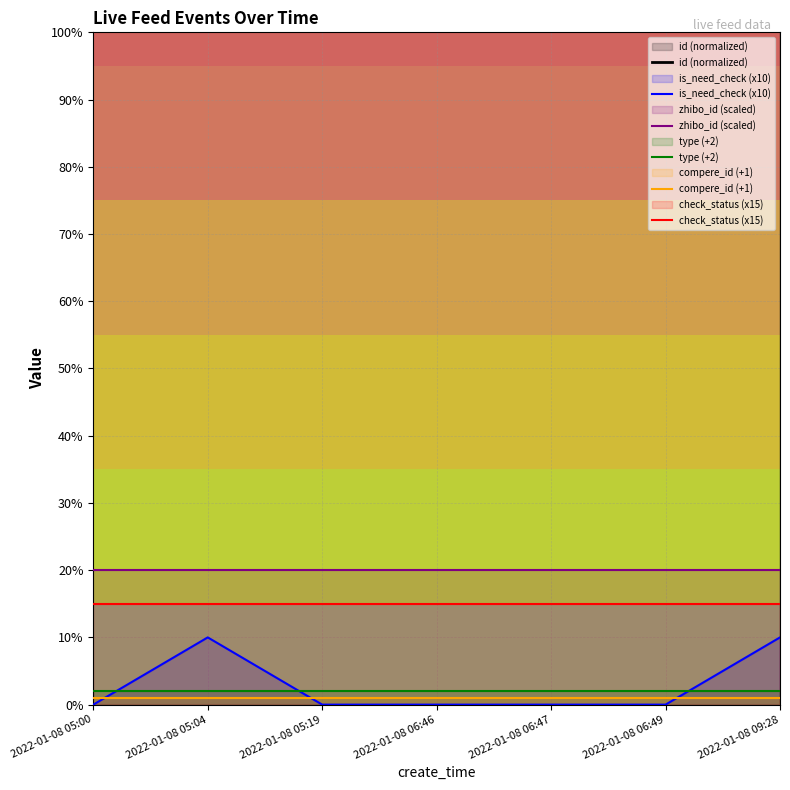

The value of type (+2) at 2022-01-08 05:04 is 2. True or false?

True